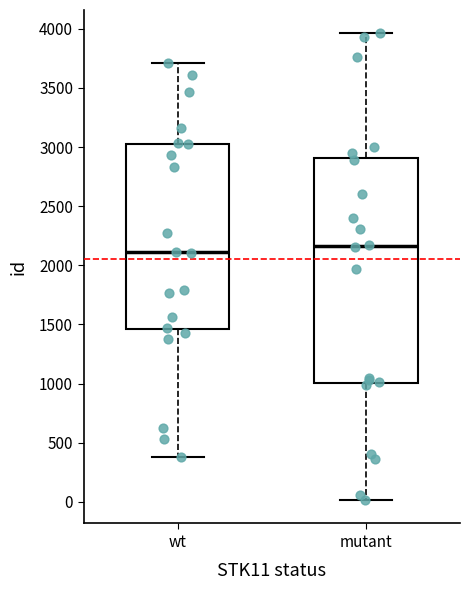

Reading left to right, read every box against the y-axis: the position of its median line, the range the box covers, and the ends of its whiskers. The values are not printed on the chart, so give them approximately, as read against the axis.

wt: median 2100, box 1450 to 3050, whiskers 400 to 3700
mutant: median 2150, box 1000 to 2900, whiskers 0 to 3950